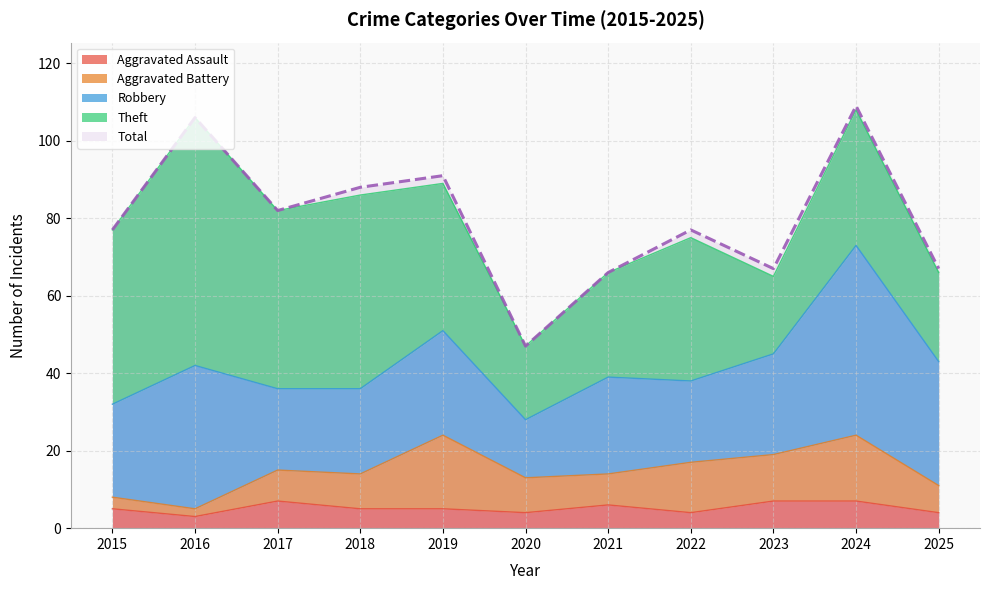

What is the value of the Aggravated Battery point at the 6th from the left?

9